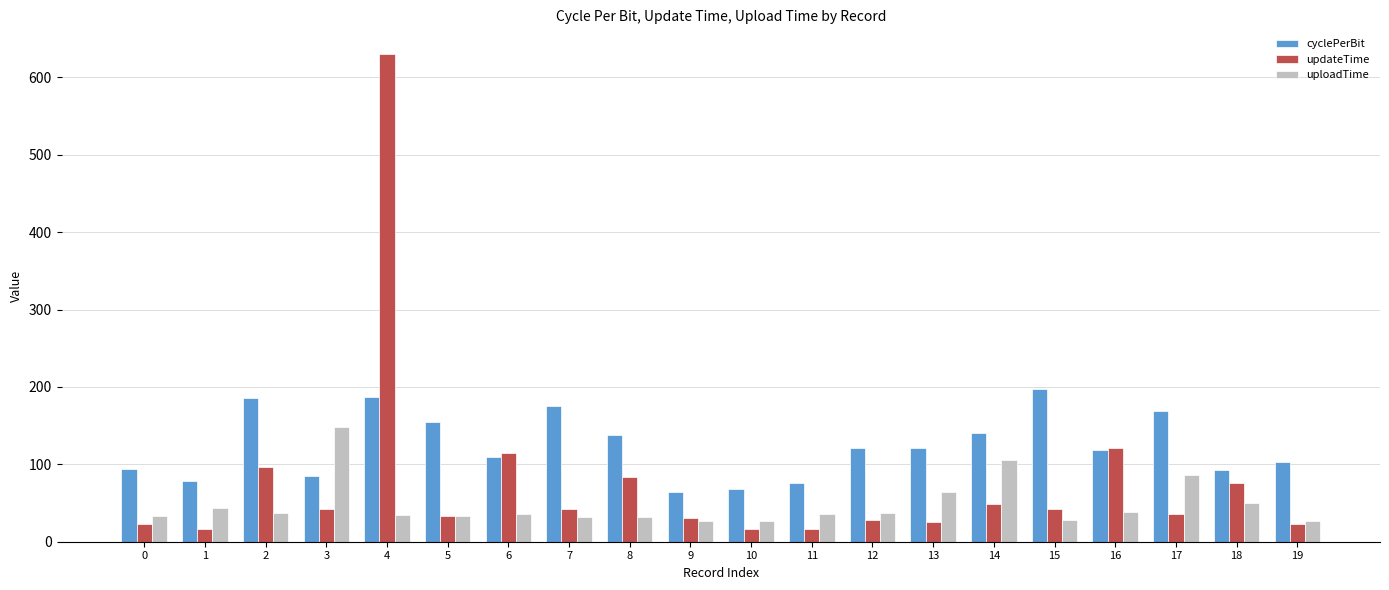

Is the value of updateTime at 9 greater than the value of uploadTime at 11?

No